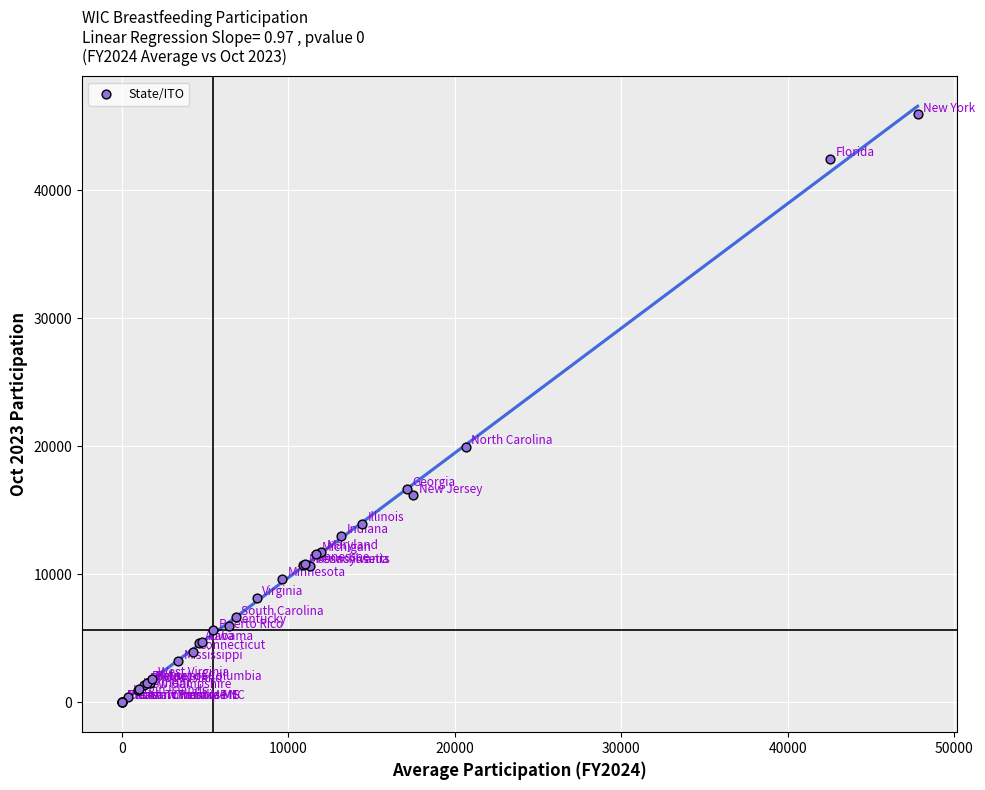

What Y value in the scatter plot is closest to 22965?

19977